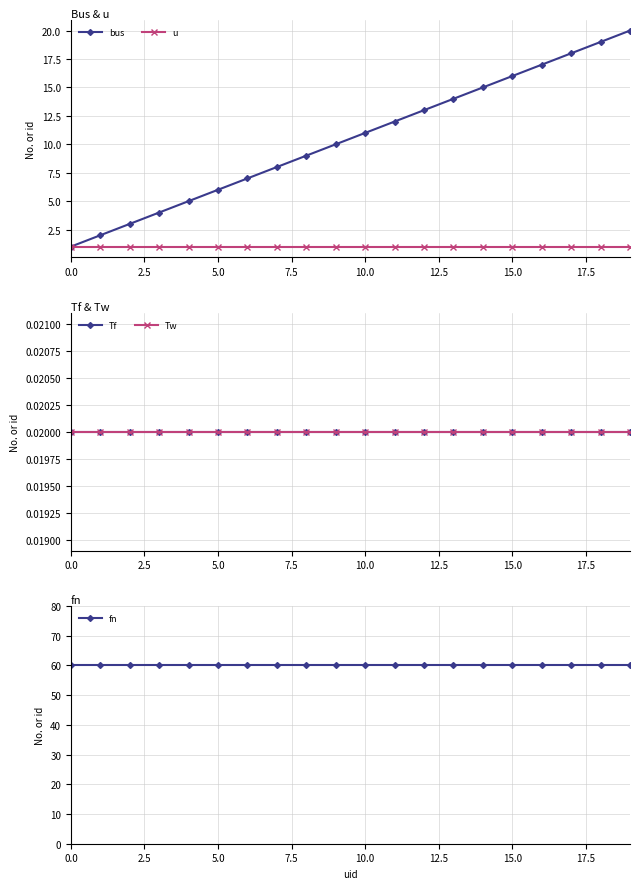

Reading left to right, list all the values displayed in this chart.

bus: 1.0	2.0	3.0	4.0	5.0	6.0	7.0	8.0	9.0	10.0	11.0	12.0	13.0	14.0	15.0	16.0	17.0	18.0	19.0	20.0
u: 1.0	1.0	1.0	1.0	1.0	1.0	1.0	1.0	1.0	1.0	1.0	1.0	1.0	1.0	1.0	1.0	1.0	1.0	1.0	1.0
Tf: 0.0	0.0	0.0	0.0	0.0	0.0	0.0	0.0	0.0	0.0	0.0	0.0	0.0	0.0	0.0	0.0	0.0	0.0	0.0	0.0
Tw: 0.0	0.0	0.0	0.0	0.0	0.0	0.0	0.0	0.0	0.0	0.0	0.0	0.0	0.0	0.0	0.0	0.0	0.0	0.0	0.0
fn: 60.0	60.0	60.0	60.0	60.0	60.0	60.0	60.0	60.0	60.0	60.0	60.0	60.0	60.0	60.0	60.0	60.0	60.0	60.0	60.0